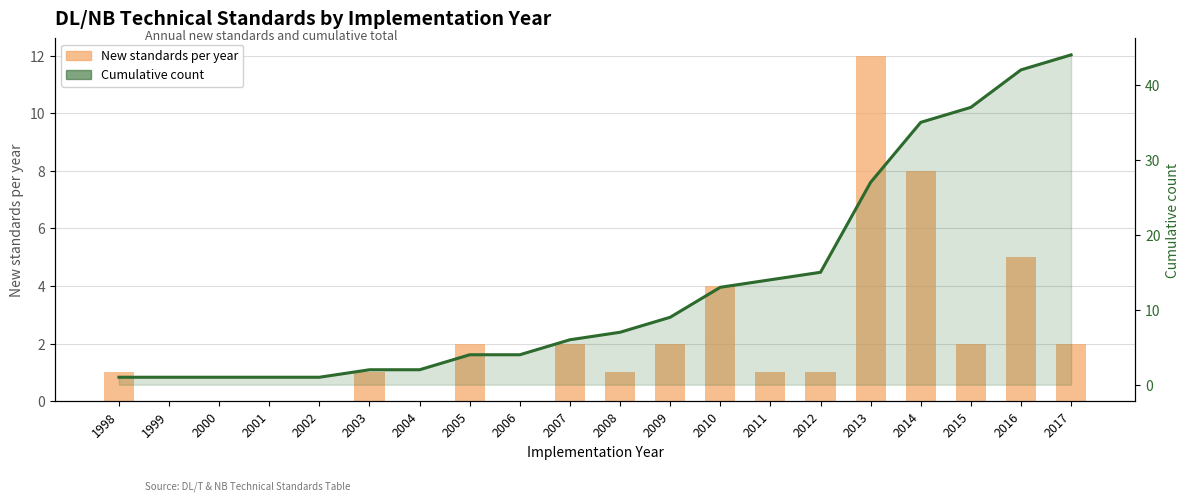

What are all the series names shown in the legend?

New standards per year, Cumulative count